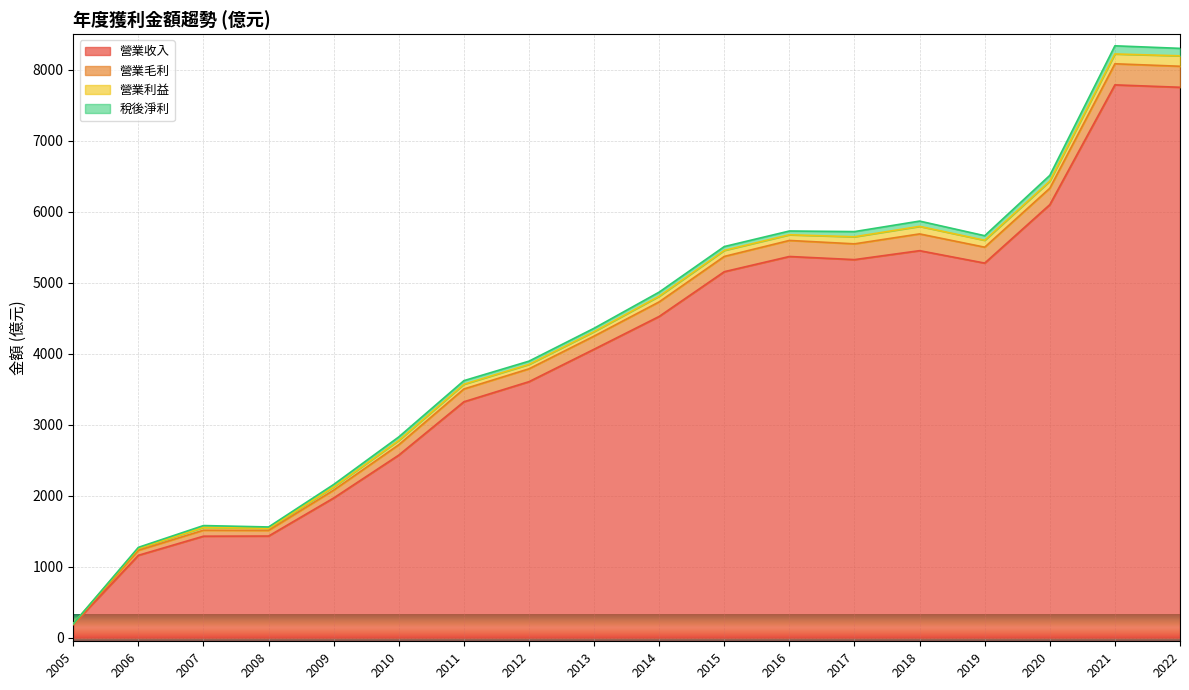

What is the maximum value for 營業收入?

7786.0